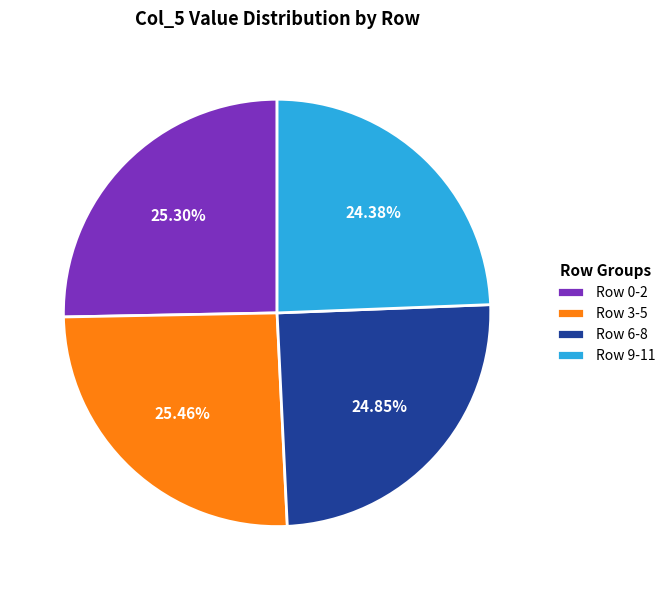

Does Row 3-5 account for over 50% of the chart?

No